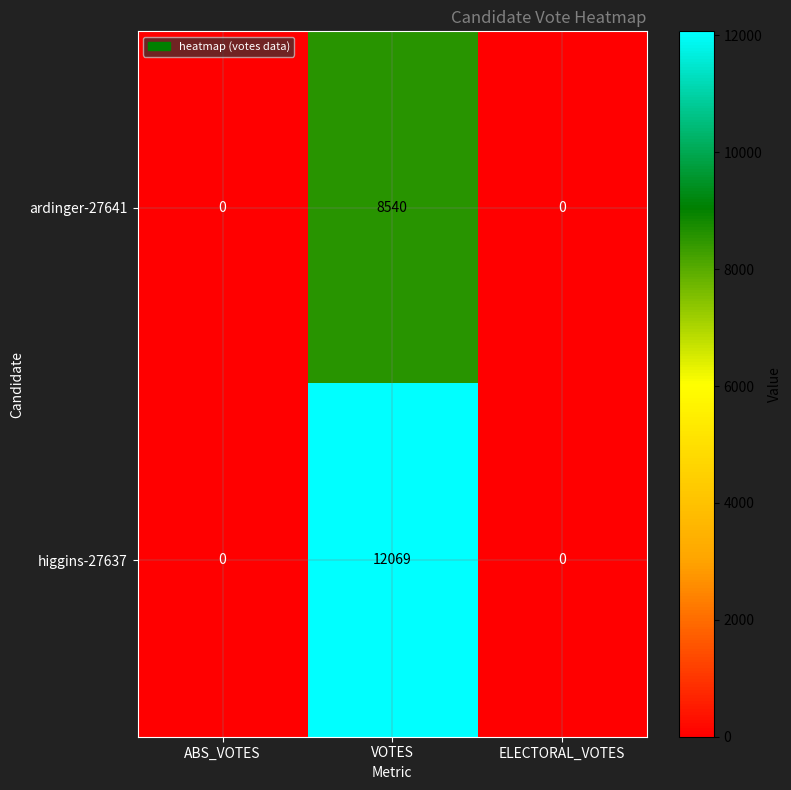

What is the maximum value for ardinger-27641?

8540